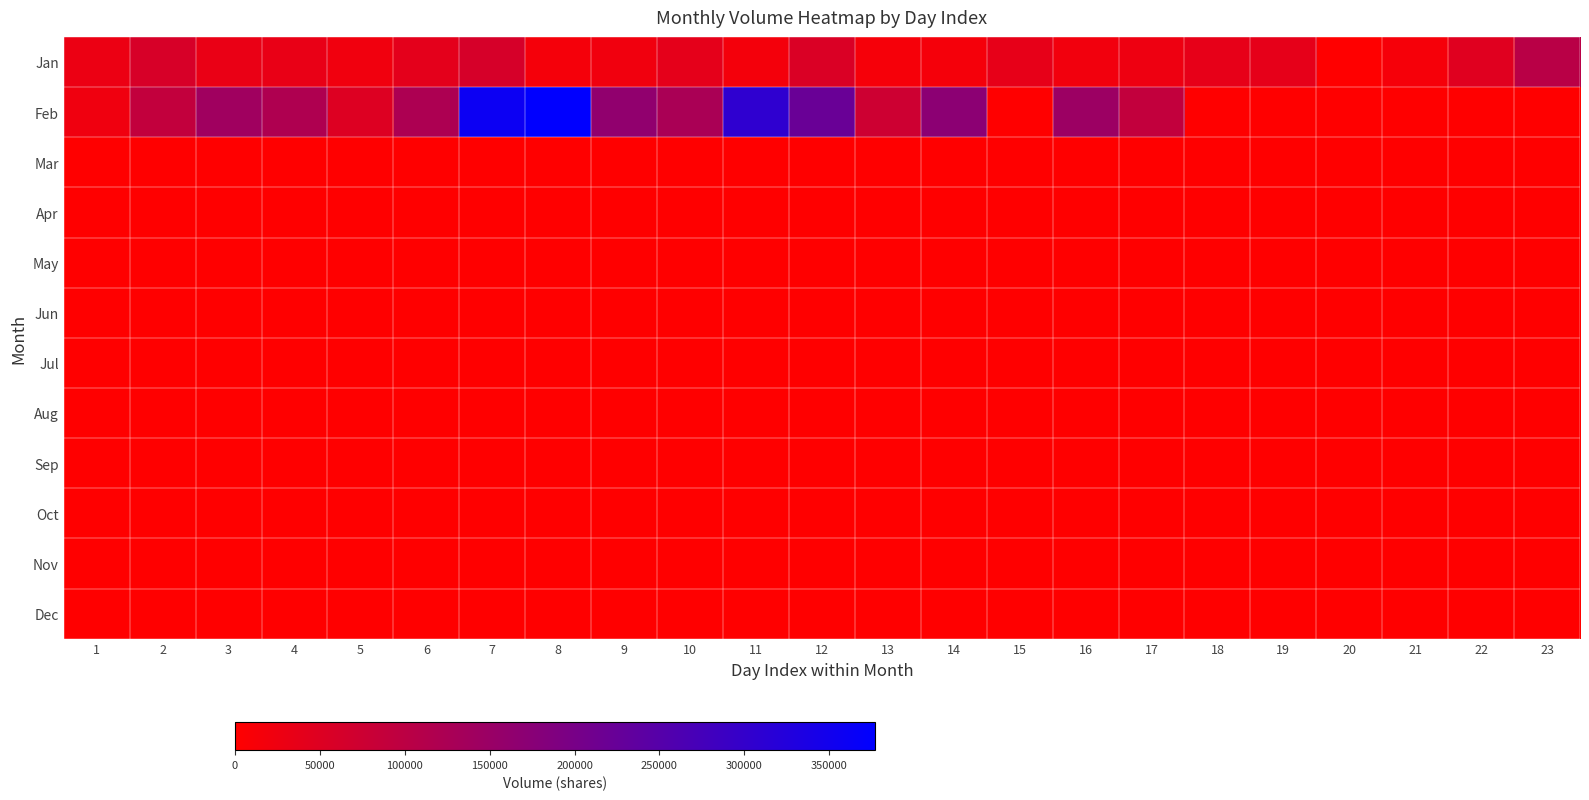

Between 20 and 22, which series saw the biggest shift?

Jan